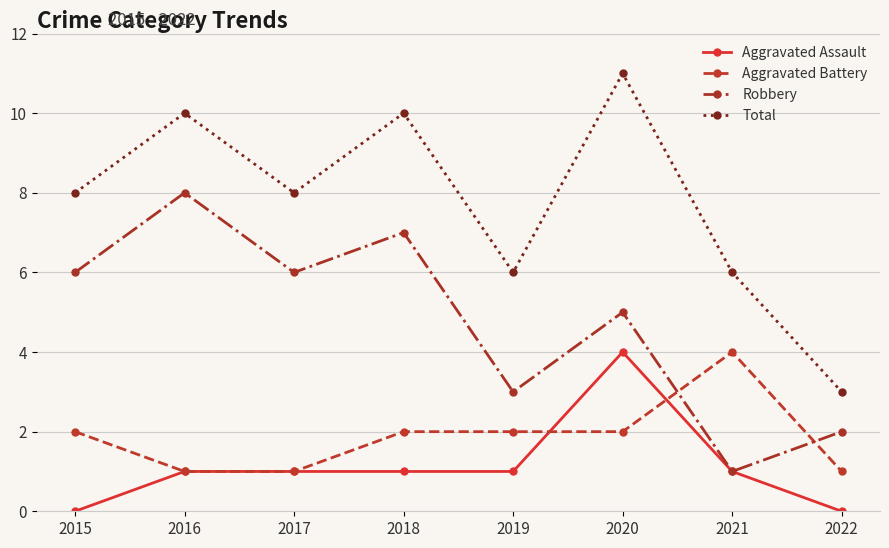

True or false: Aggravated Assault has more than 0 points higher than both neighbors.

True